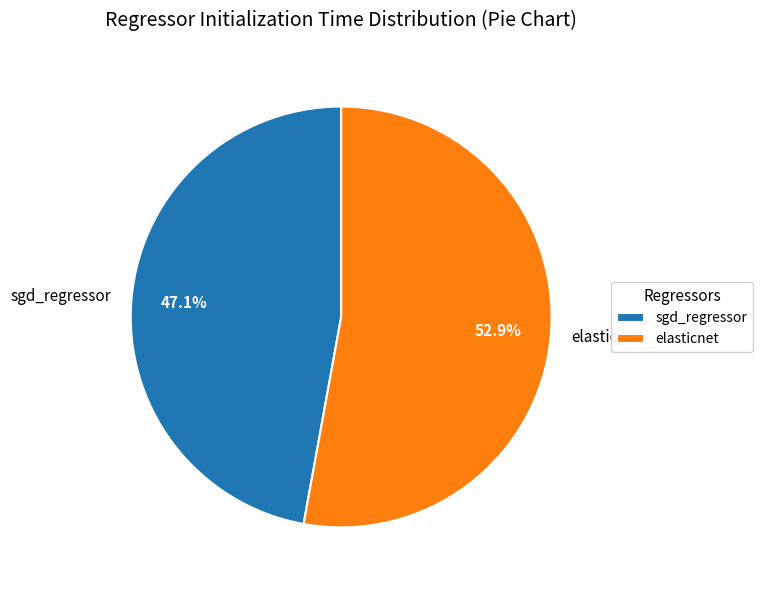

What portion of the pie excludes elasticnet?

47.1%